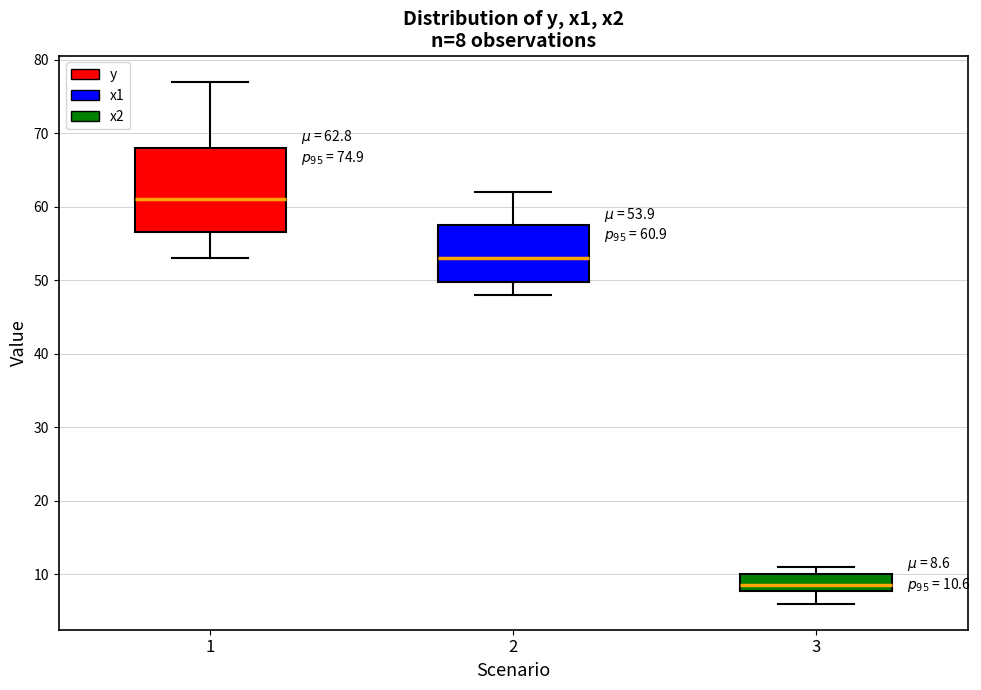

Which box has the lowest median line?

3